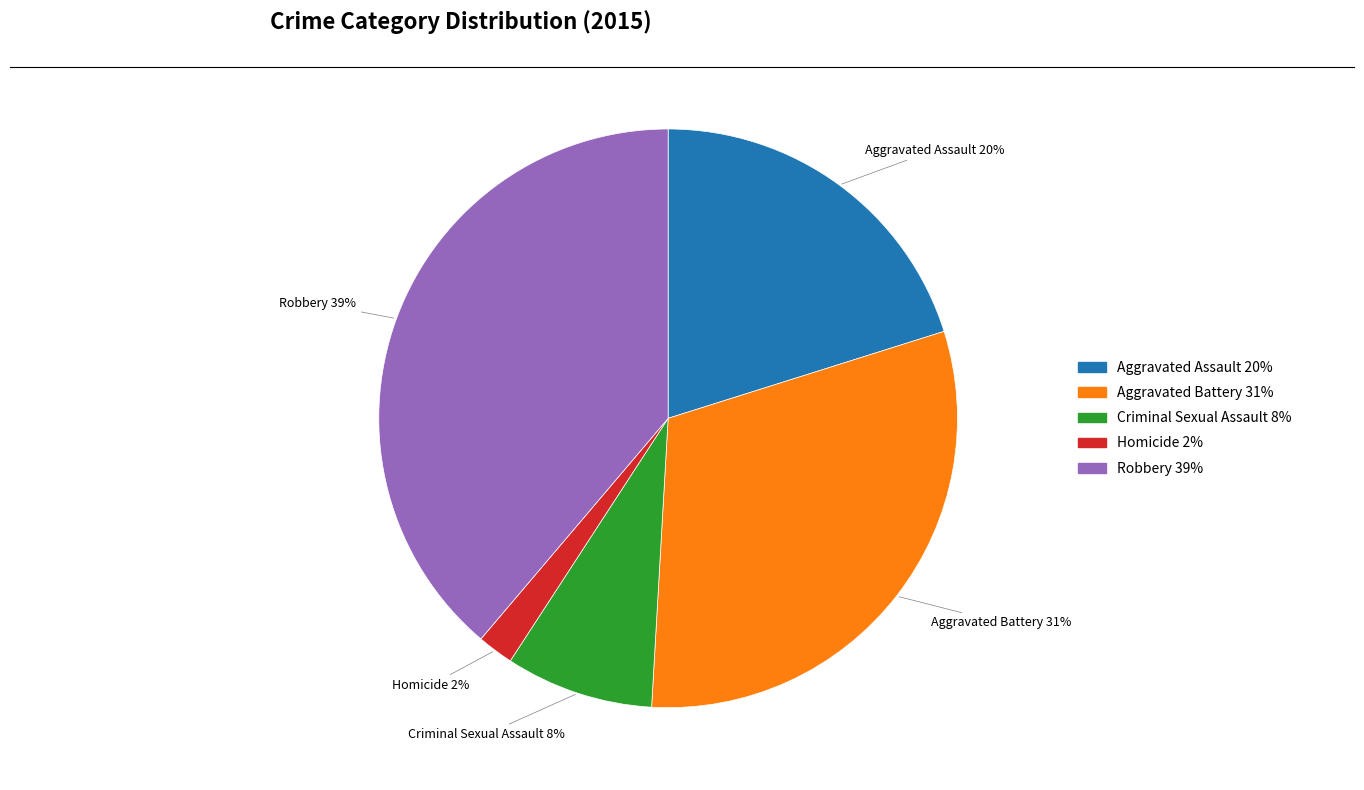

Is it true that Aggravated Battery is 19% of the pie?

False